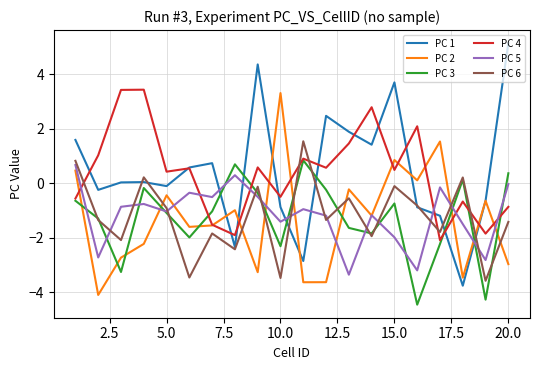

What is the maximum value for PC 6?

1.5